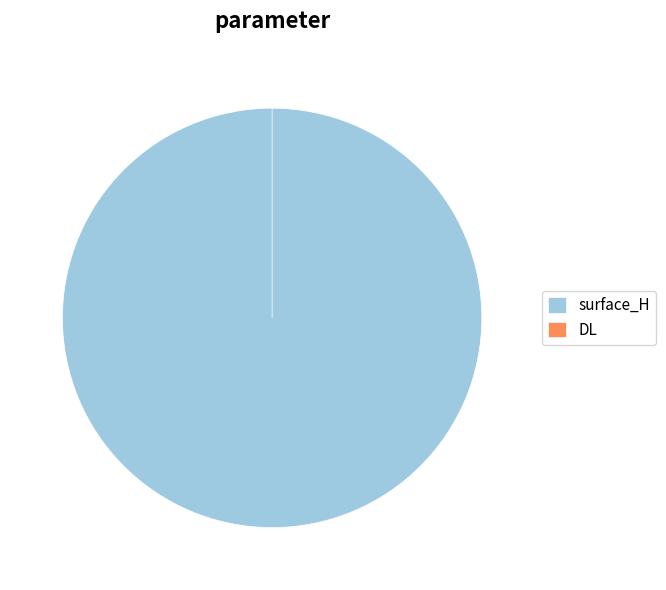

To the nearest percent, what is the combined percentage of surface_H and DL?

100%